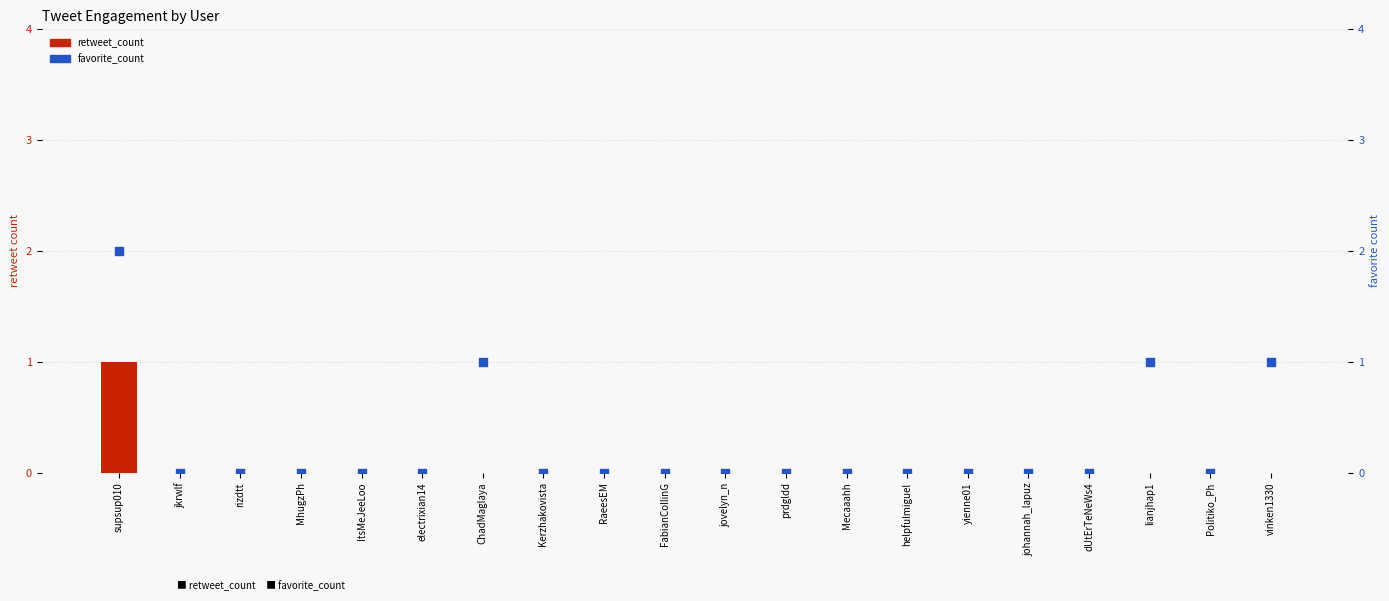

Which series has the largest total across all categories?

favorite_count